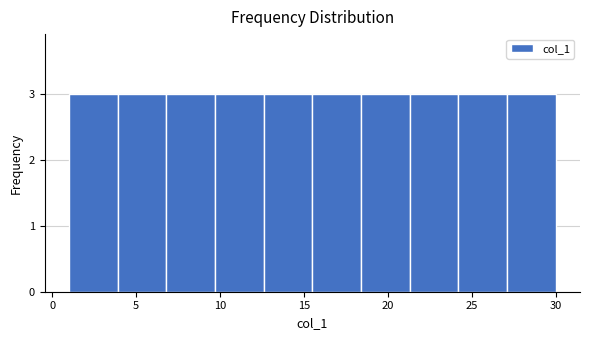

How tall is the bar that spans 15.5 to 18.4 on the x-axis? Neither the bar edges nor the heights are printed on the chart, so give them approximately, as read against the axes.

3